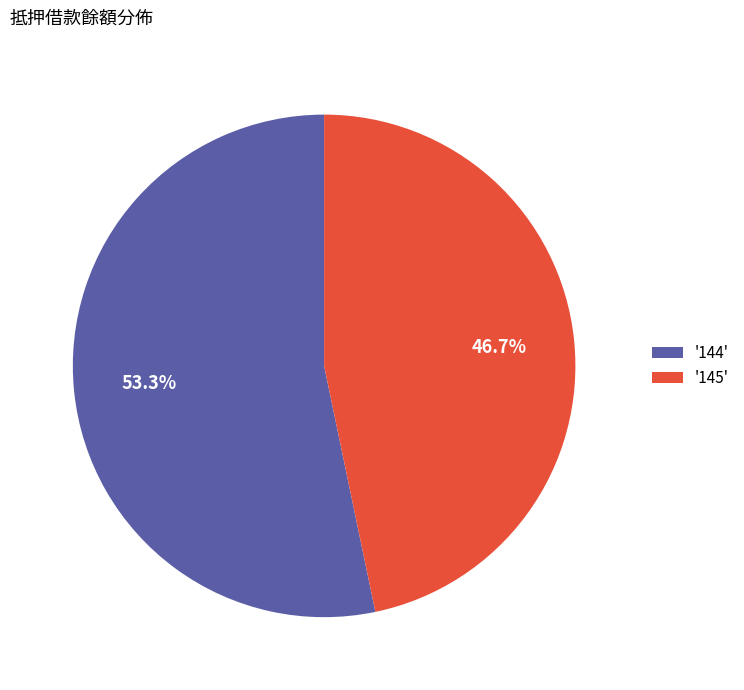

Which slice is the smallest?

'145'